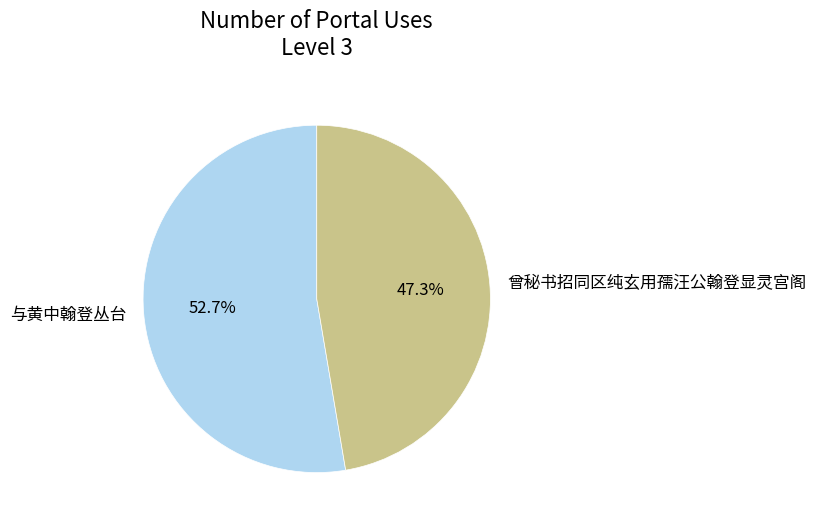

What percentage is the 曾秘书招同区纯玄用孺汪公翰登显灵宫阁 slice, to the nearest percent?

47%